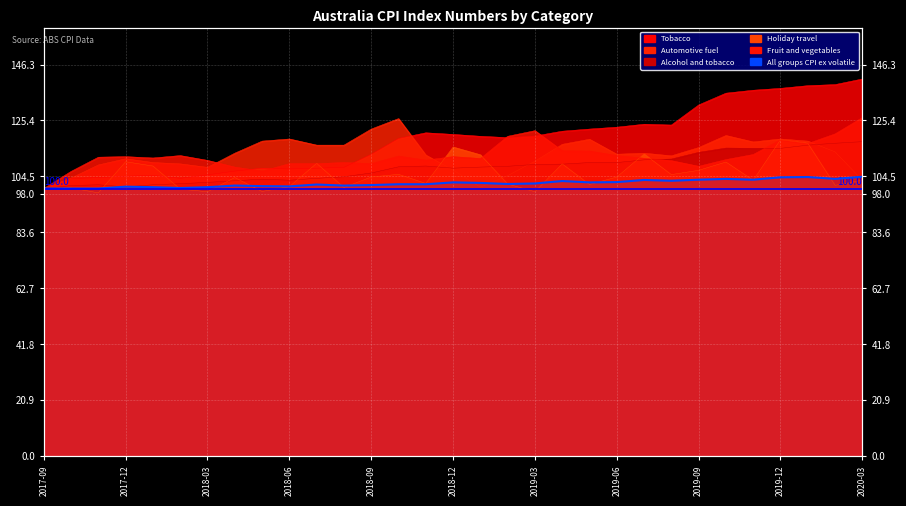

How many points are higher than both their immediate neighbors (excluding endpoints)?

8